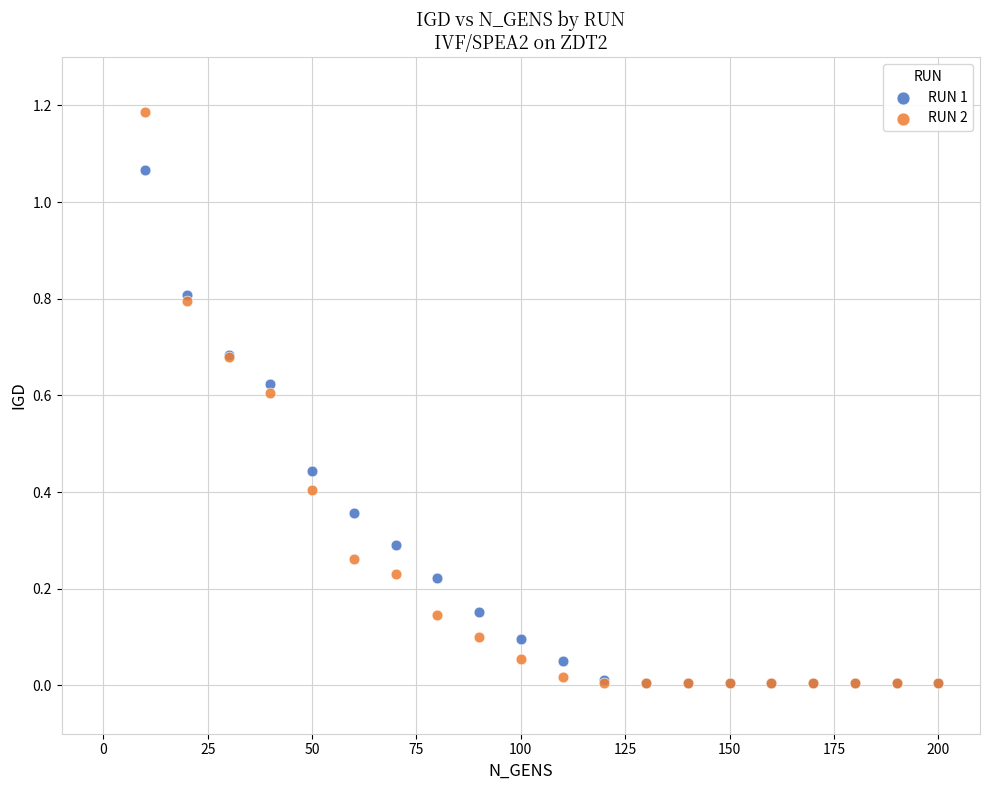

What are all the series names shown in the legend?

RUN 1, RUN 2